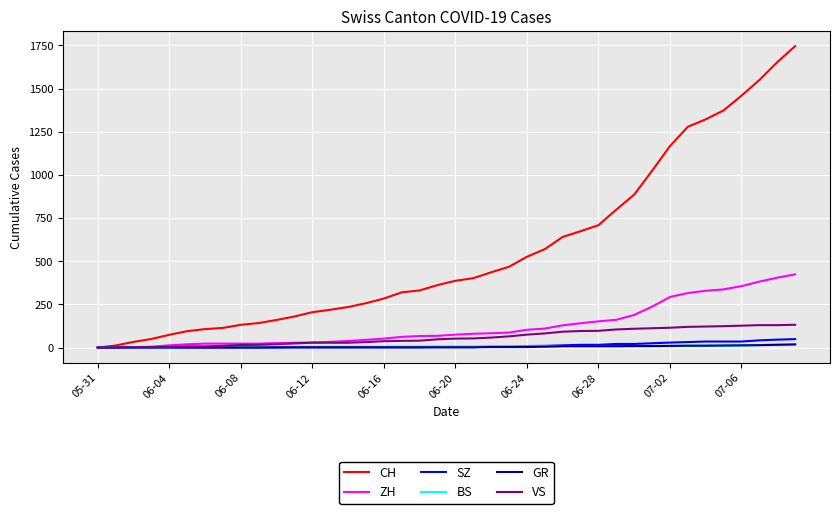

What are all the series names shown in the legend?

CH, ZH, SZ, BS, GR, VS